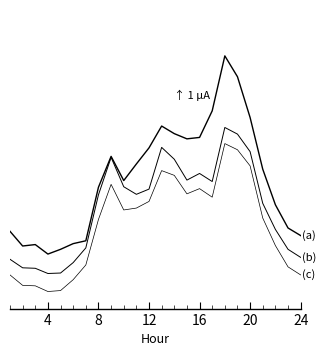

Is this an area chart (filled region under the line)?

No